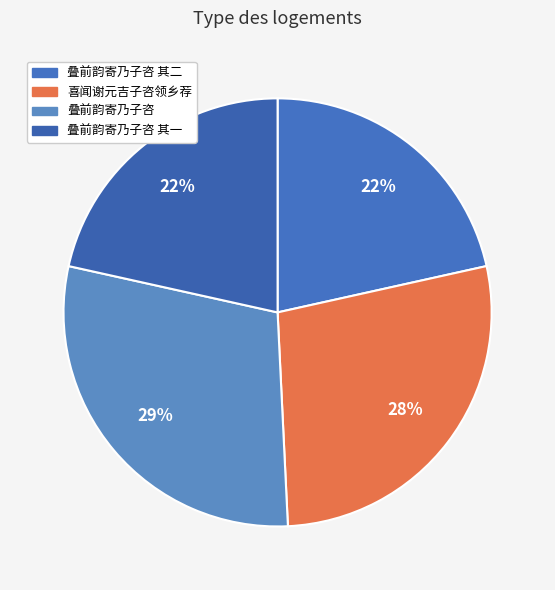

Rank the categories by value from highest to lowest.

叠前韵寄乃子咨, 喜闻谢元吉子咨领乡荐, 叠前韵寄乃子咨 其二, 叠前韵寄乃子咨 其一